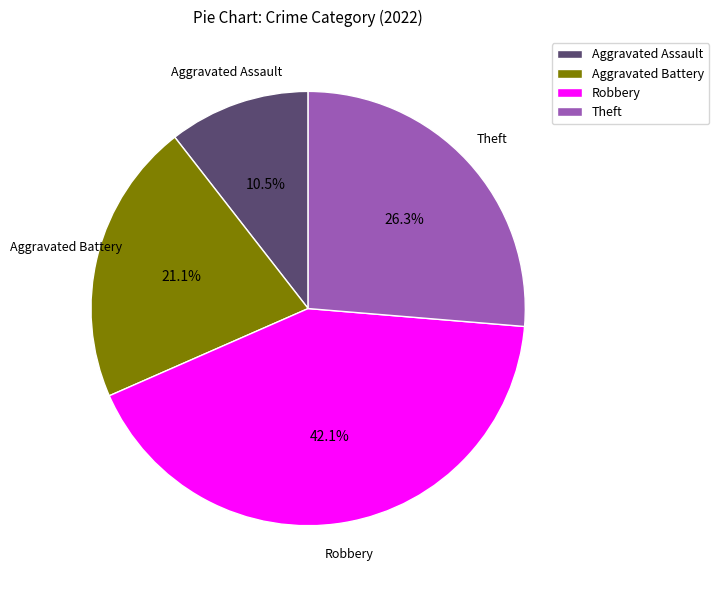

Count the number of slices in the pie.

4